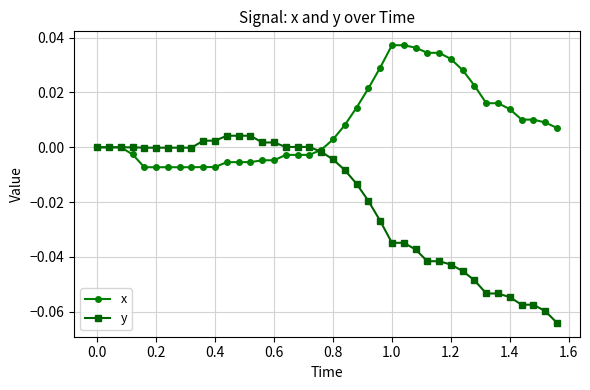

Which series has the widest spread of values?

y